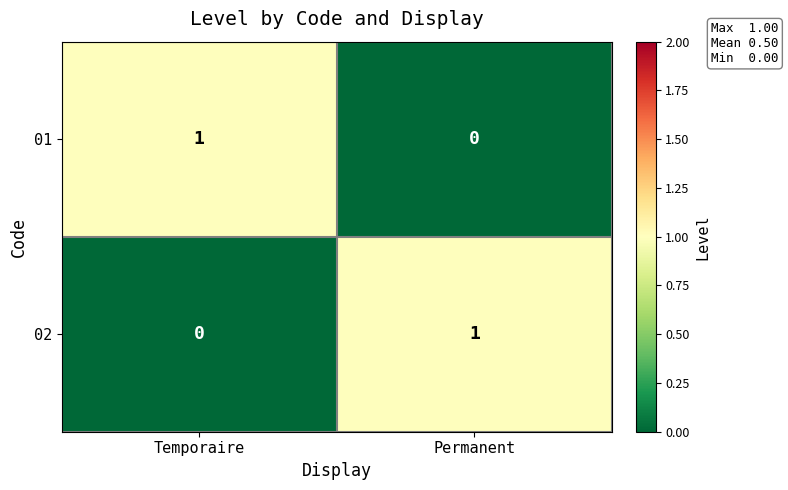

Count the number of data series in this chart.

2